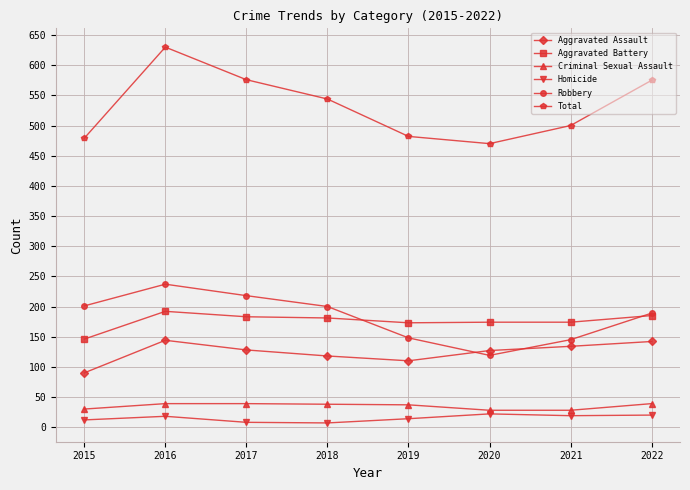

What is the difference between the maximum and second lowest values in the Aggravated Battery series?

19